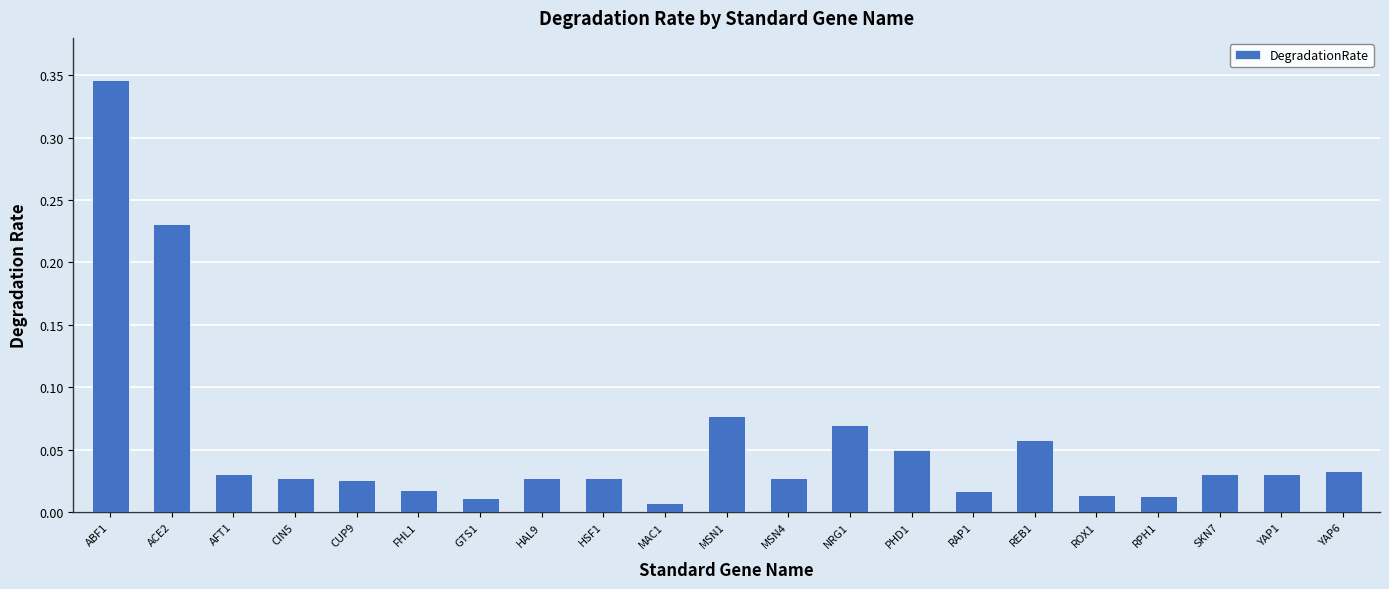

What is the sum of all values?

1.2